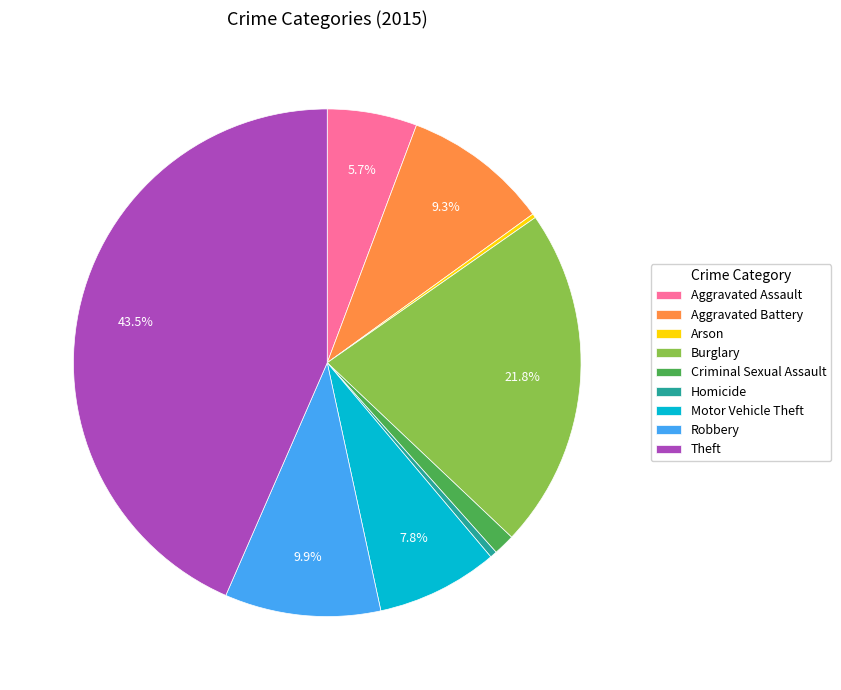

Is there any slice that represents more than half of the pie?

No